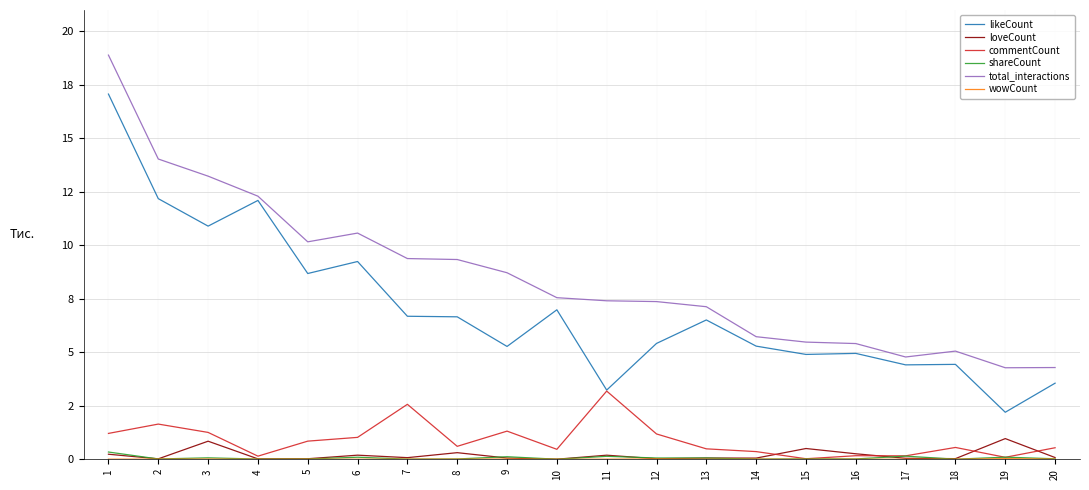

True or false: likeCount and loveCount cross at least once.

False